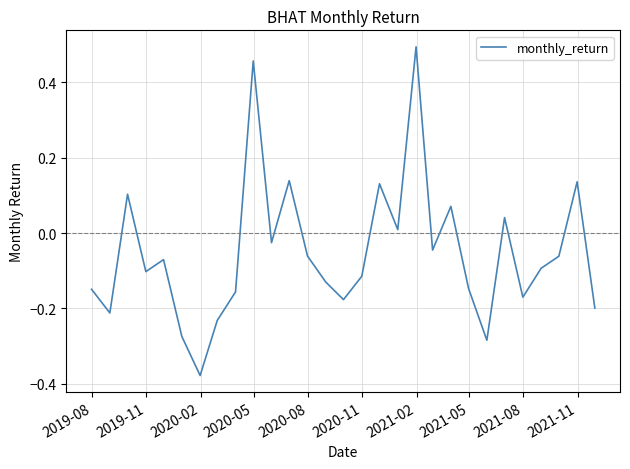

What is the difference between the maximum and minimum values?

0.9